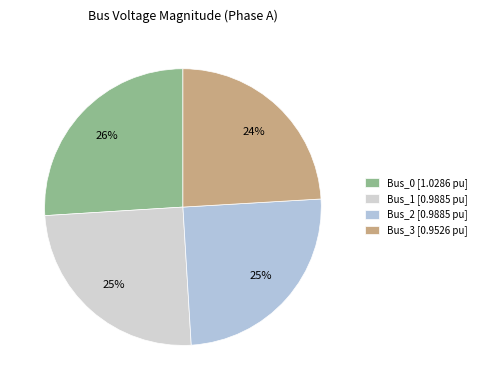

Between Bus_3 and Bus_0, which is larger?

Bus_0